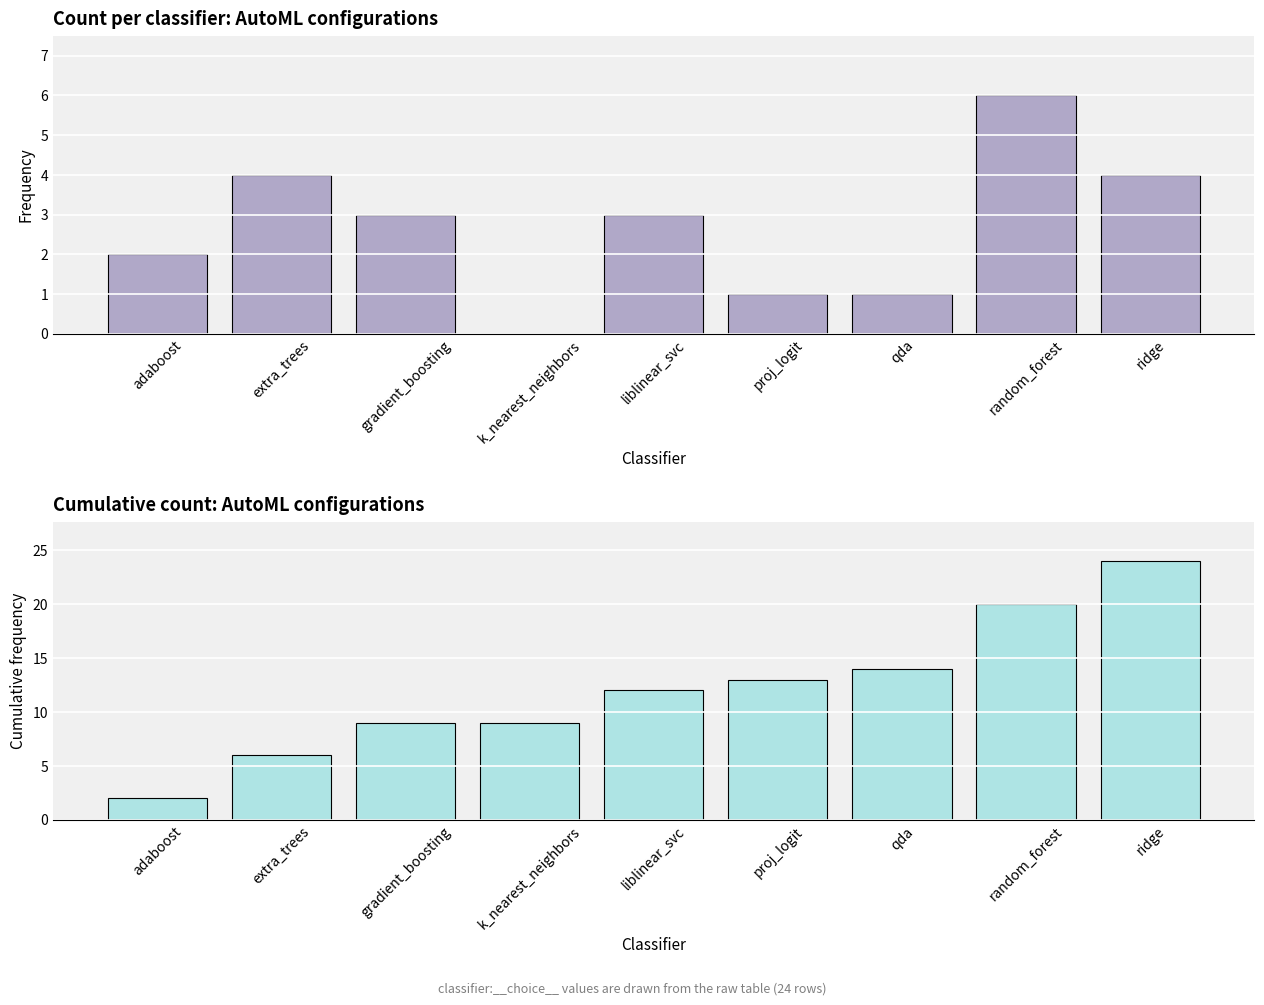

Which has a higher value, ridge or extra_trees?

ridge